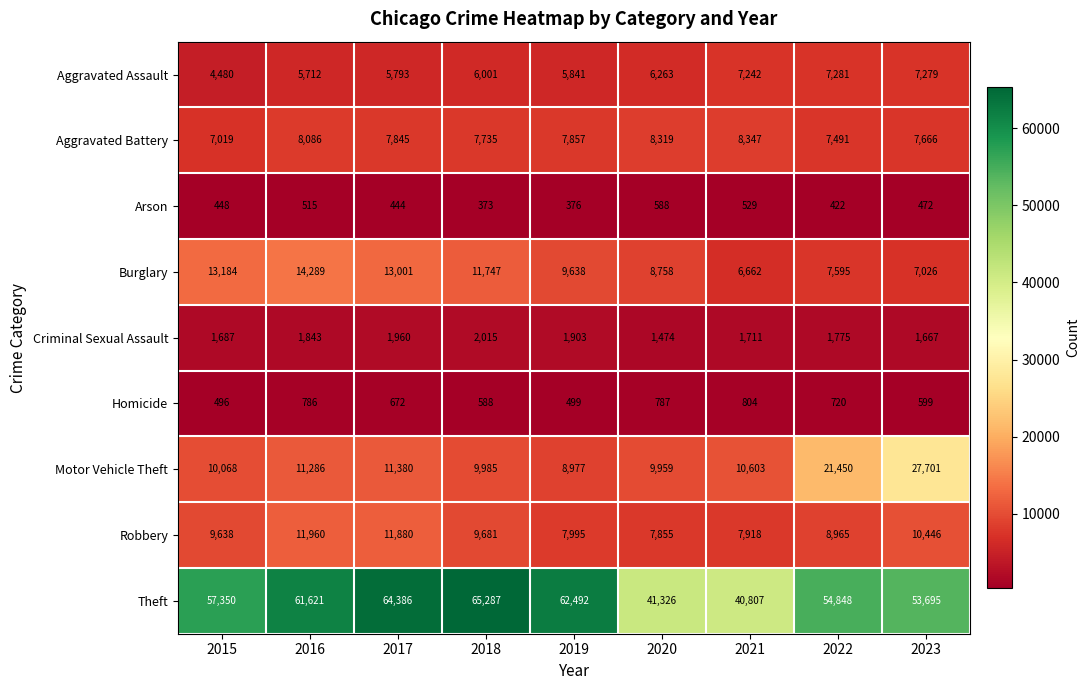

Which label corresponds to the largest value in the chart?

2018